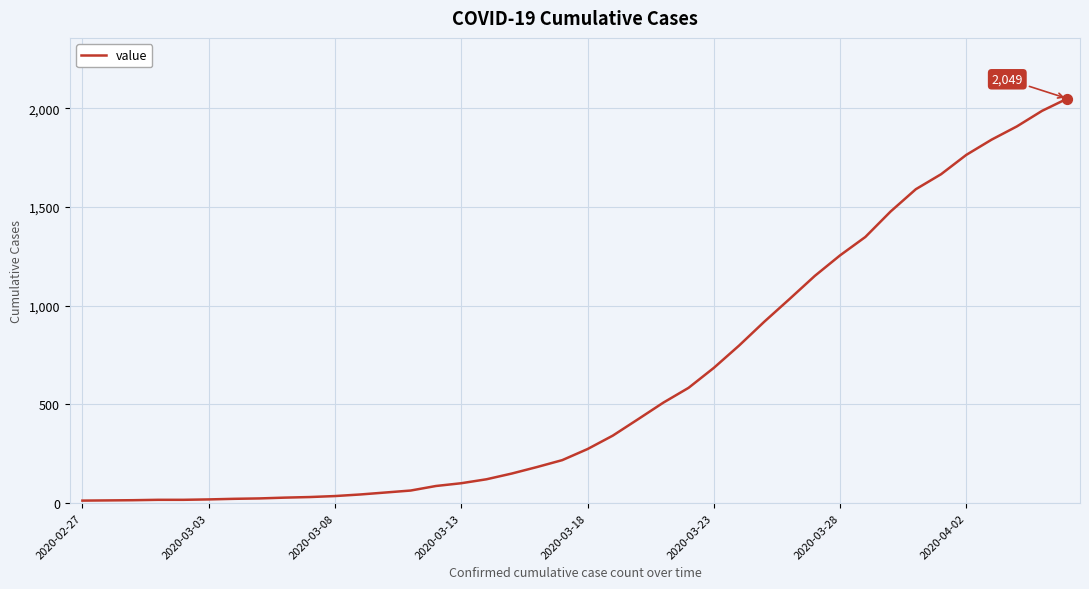

What is the maximum value shown in the chart?

2049